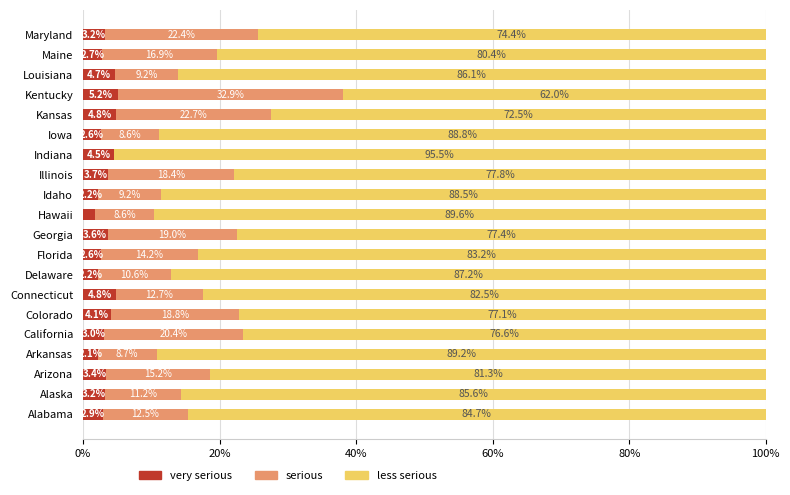

What are all the series names shown in the legend?

very serious, serious, less serious